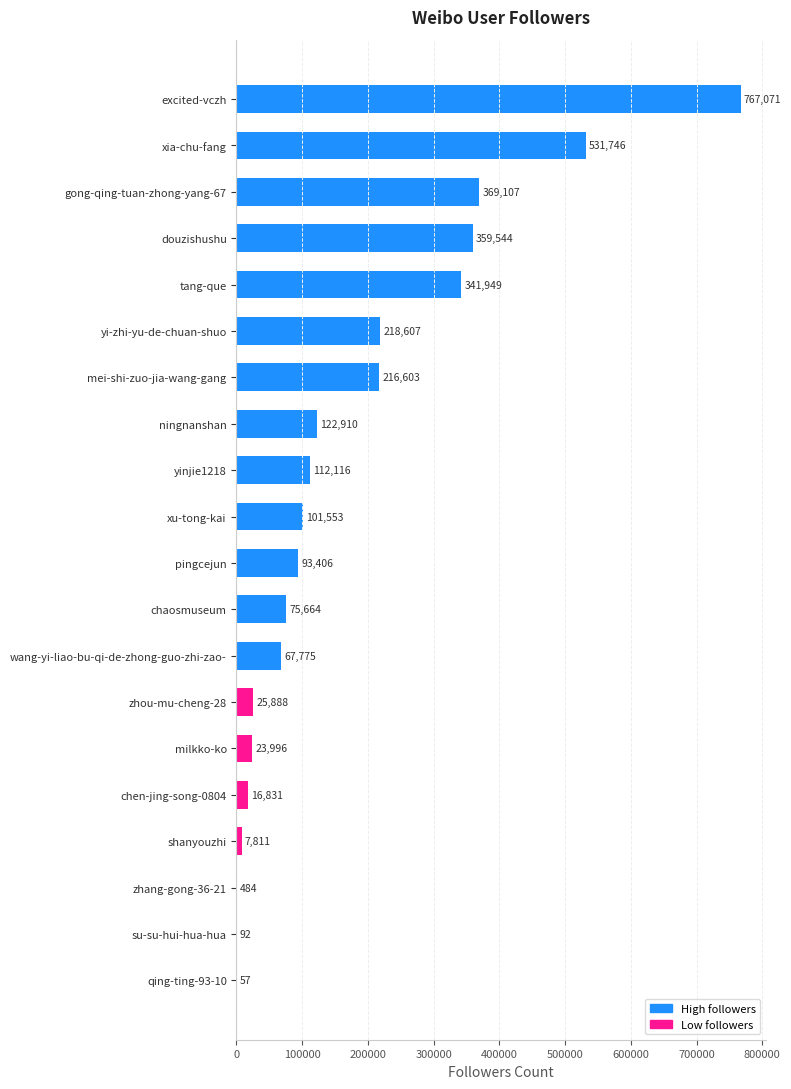

Is it true that the value at ningnanshan is 122910?

True